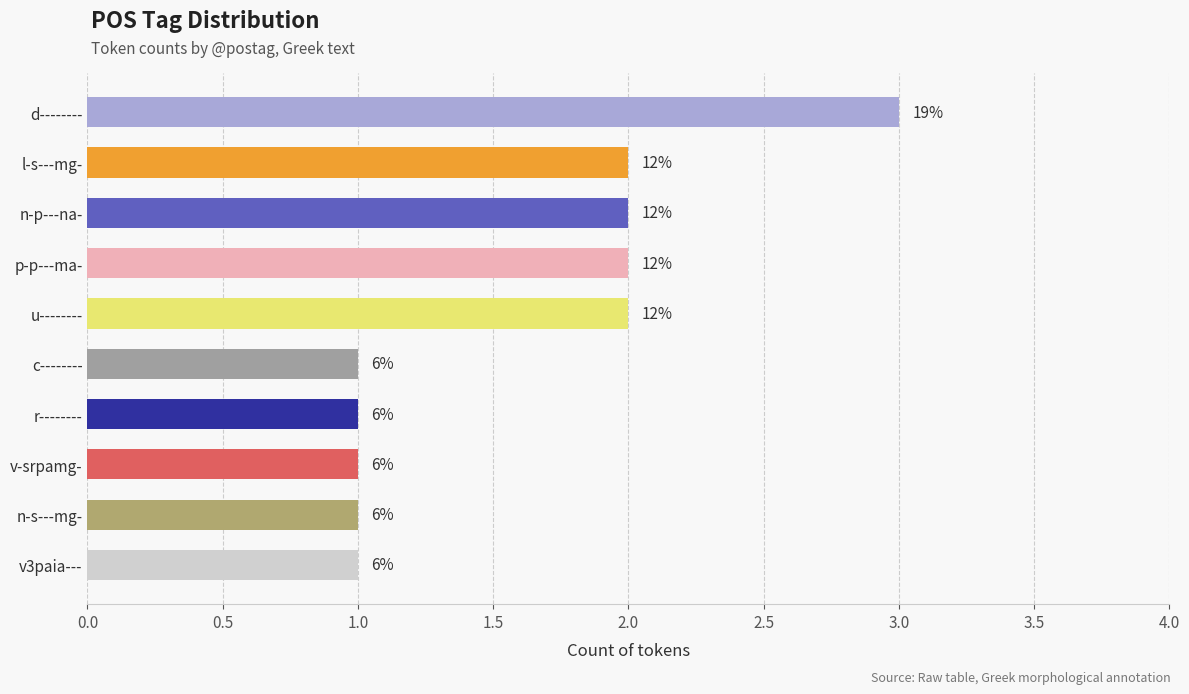

What is the ratio of the value at n-p---na- to the value at u--------?

1.0